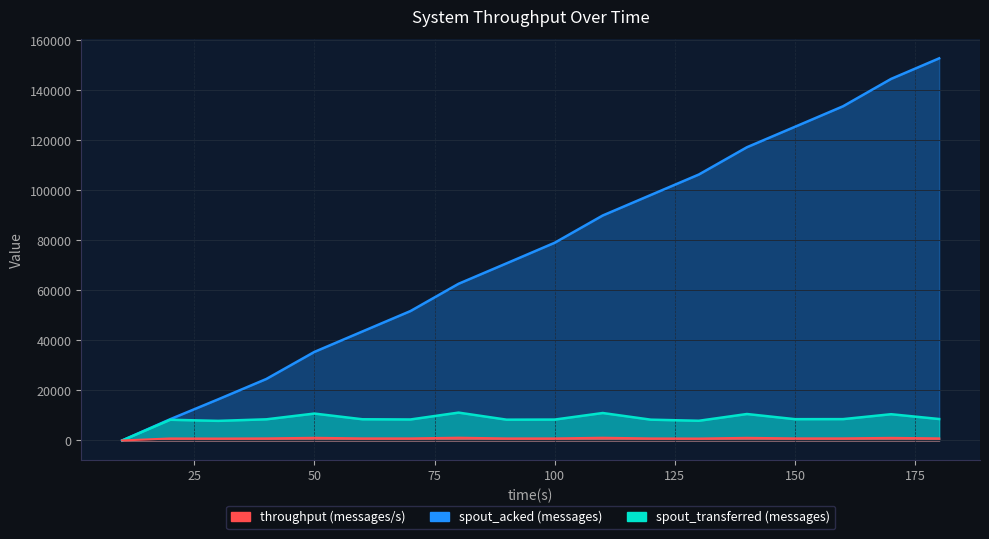

Between 170 and 160, which is larger?

170